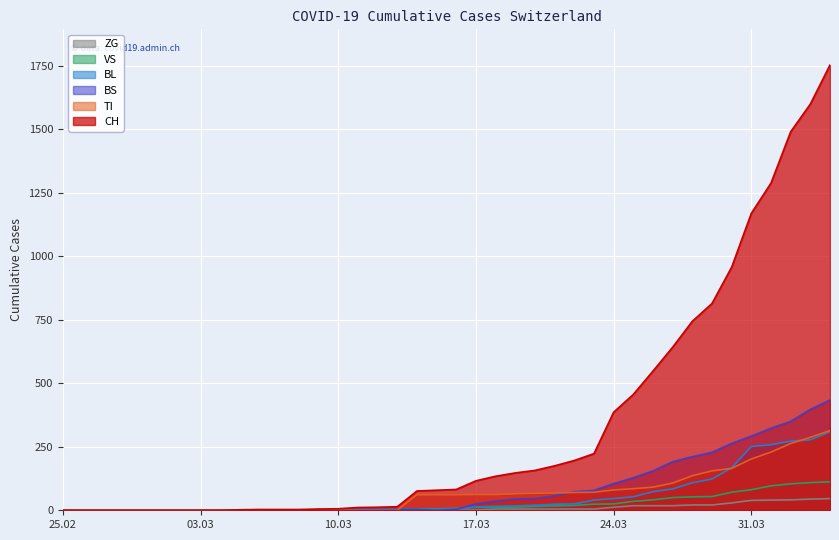

True or false: CH has more than 0 interior local peaks.

False